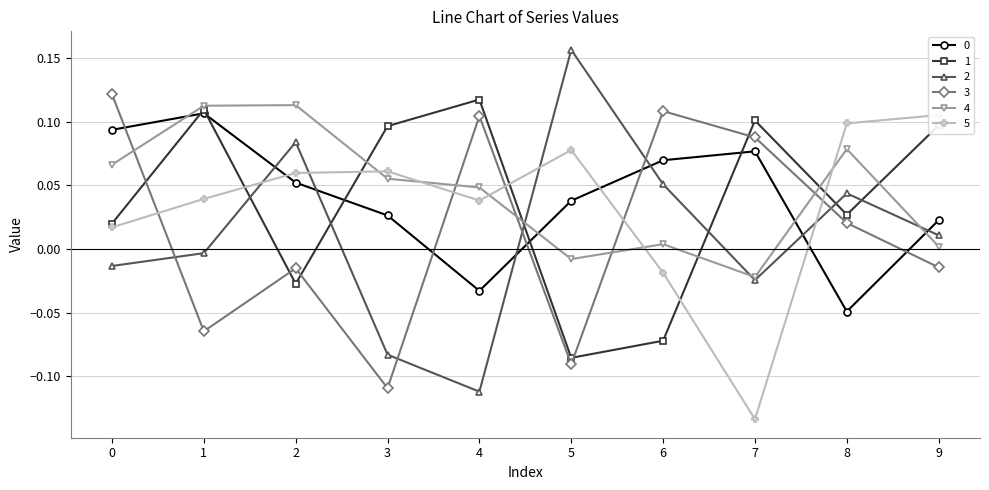

How many times do 4 and 2 cross each other?

3